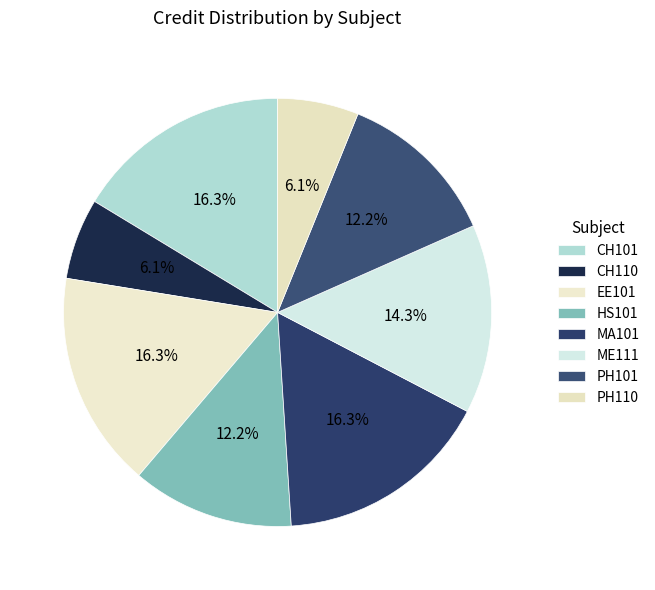

What percentage do HS101 and EE101 together represent?

28.6%